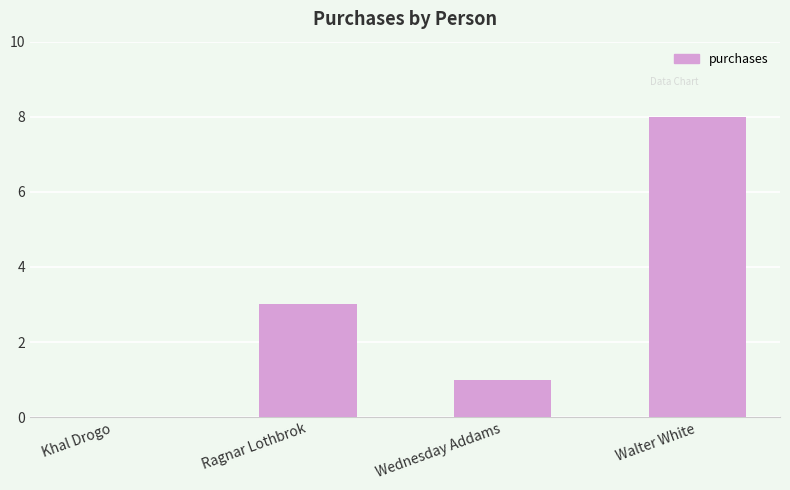

Count the number of data series in this chart.

1